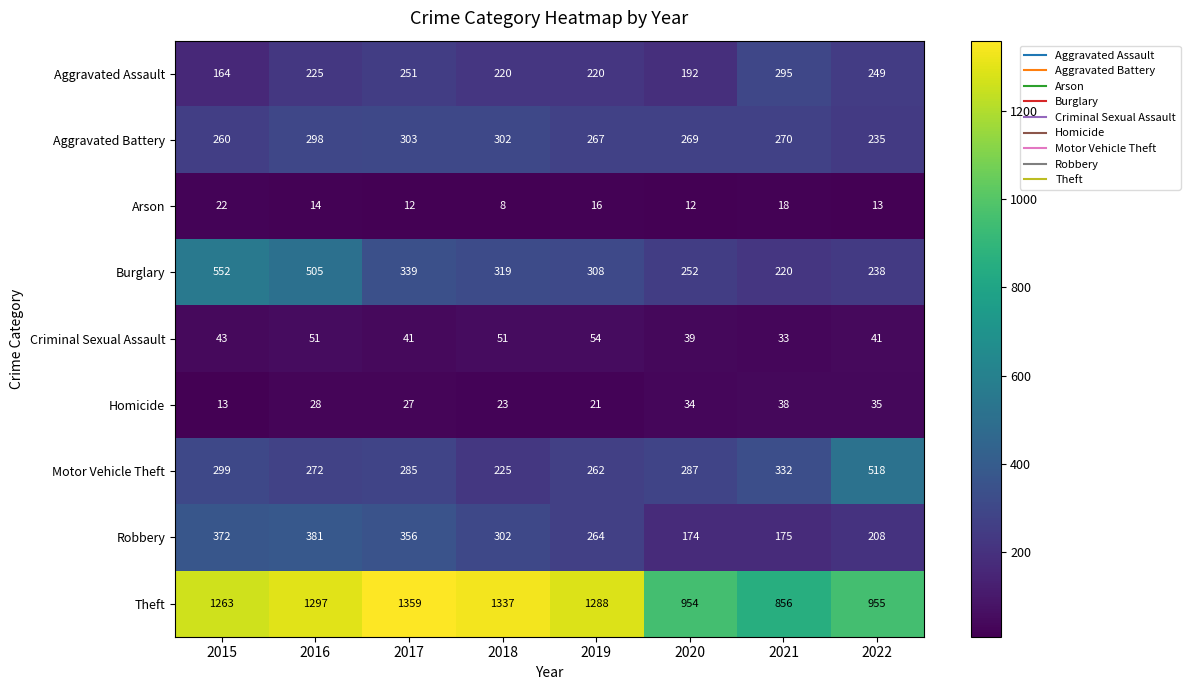

At which category does the chart reach its minimum across all series?

2018